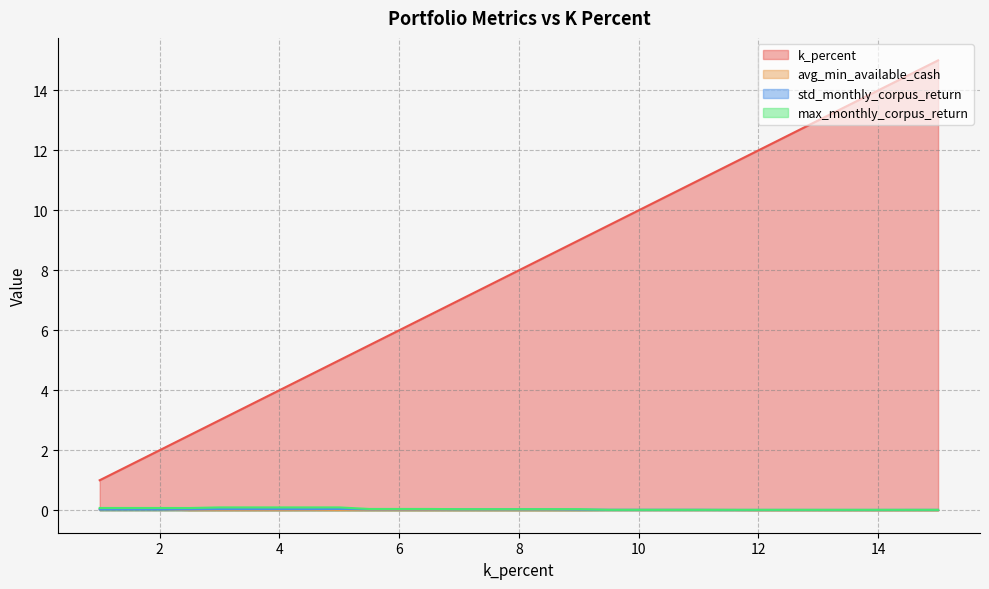

How many lines are shown in the chart?

4